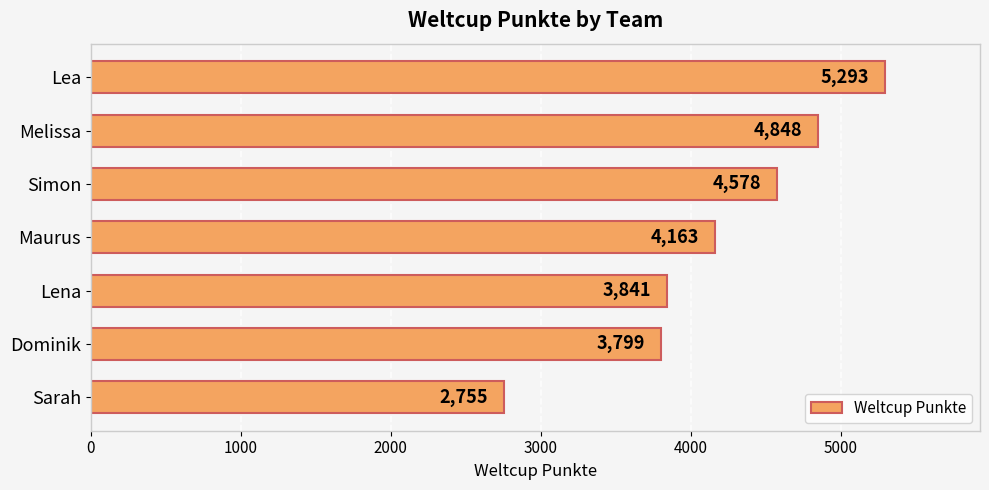

Is it true that the value at Maurus is 4163?

True